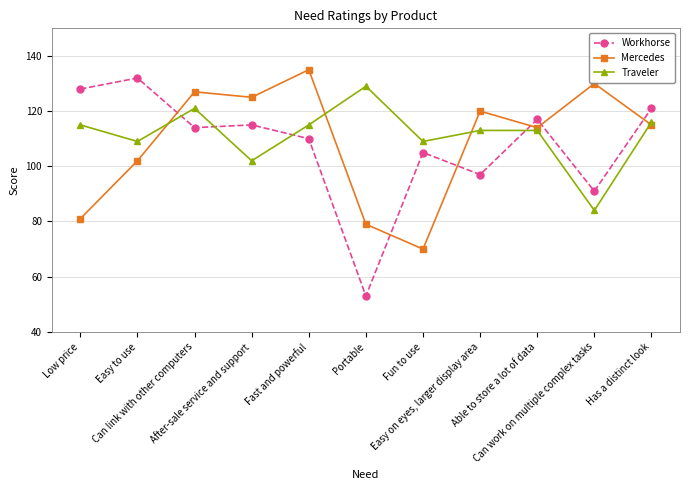

Which series has the largest range (max minus min)?

Workhorse